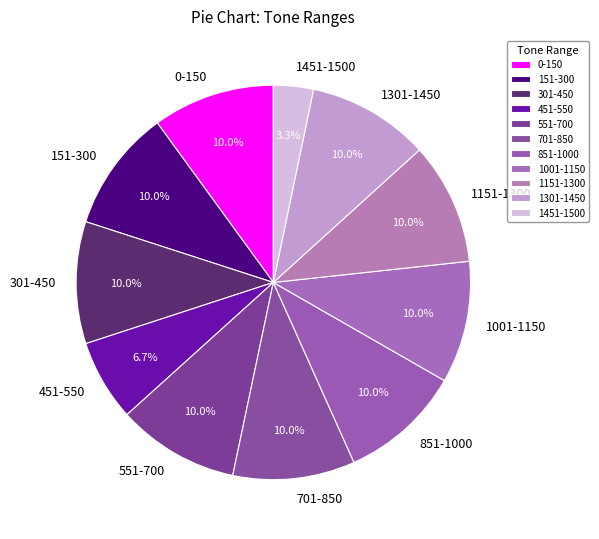

How many slices are in this pie chart?

11